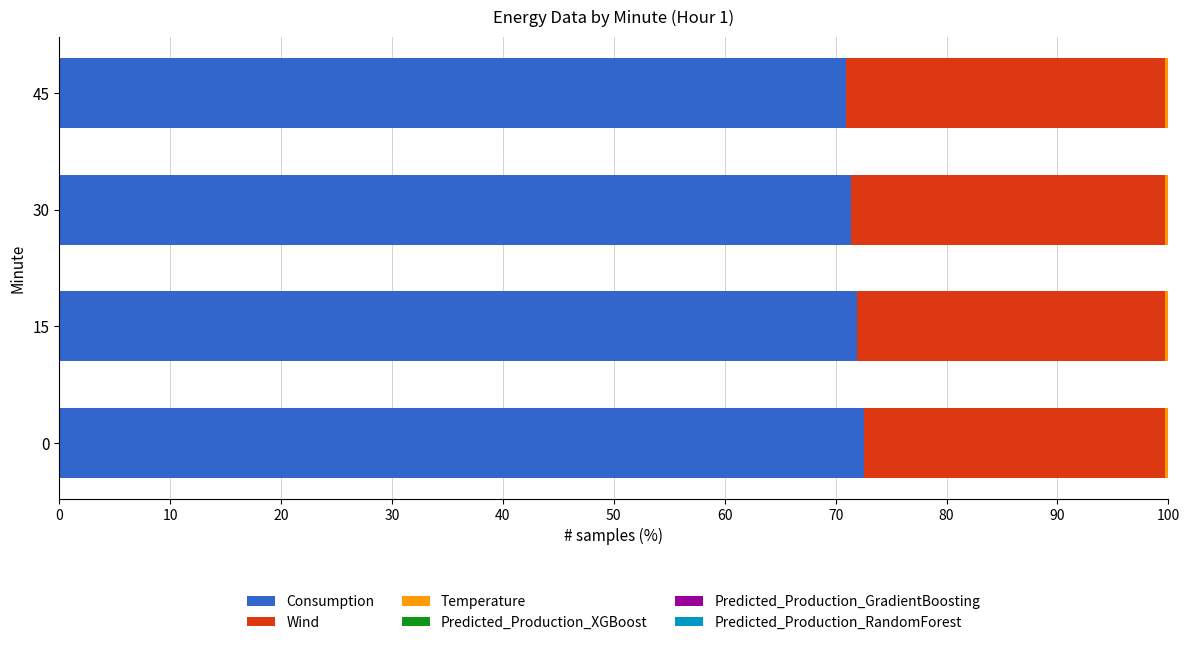

True or false: Consumption has a value of 23.4 at 15.

False